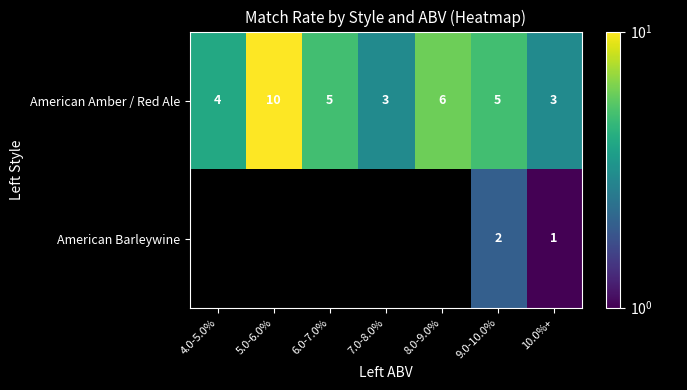

How many American Amber / Red Ale values are between 3 and 6?

6